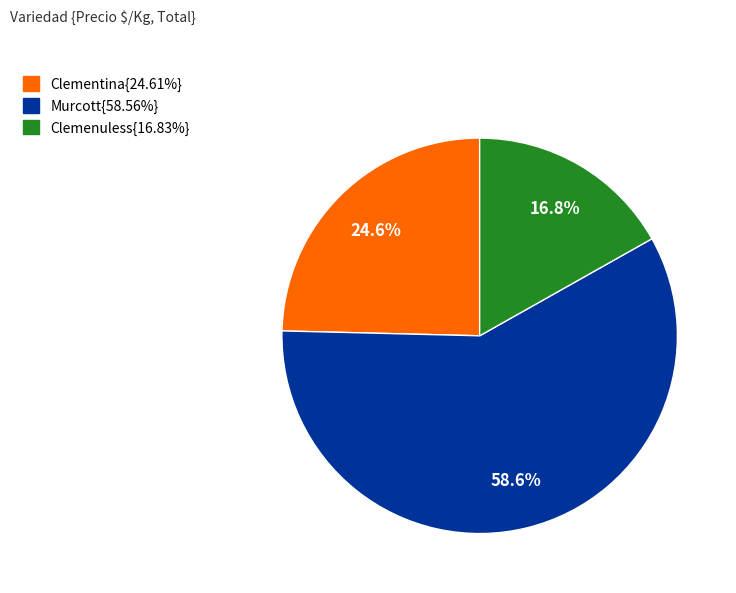

Does any single category account for the majority?

Yes